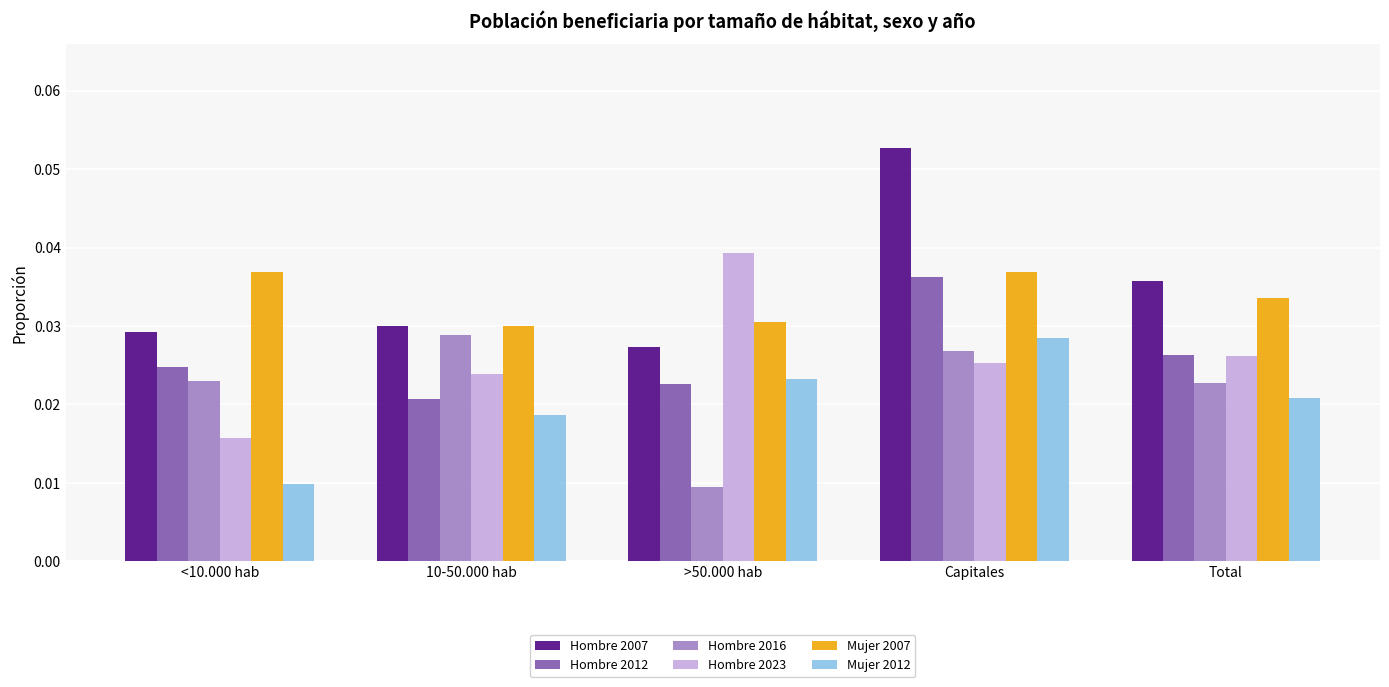

Which category has the highest value across all series?

Capitales